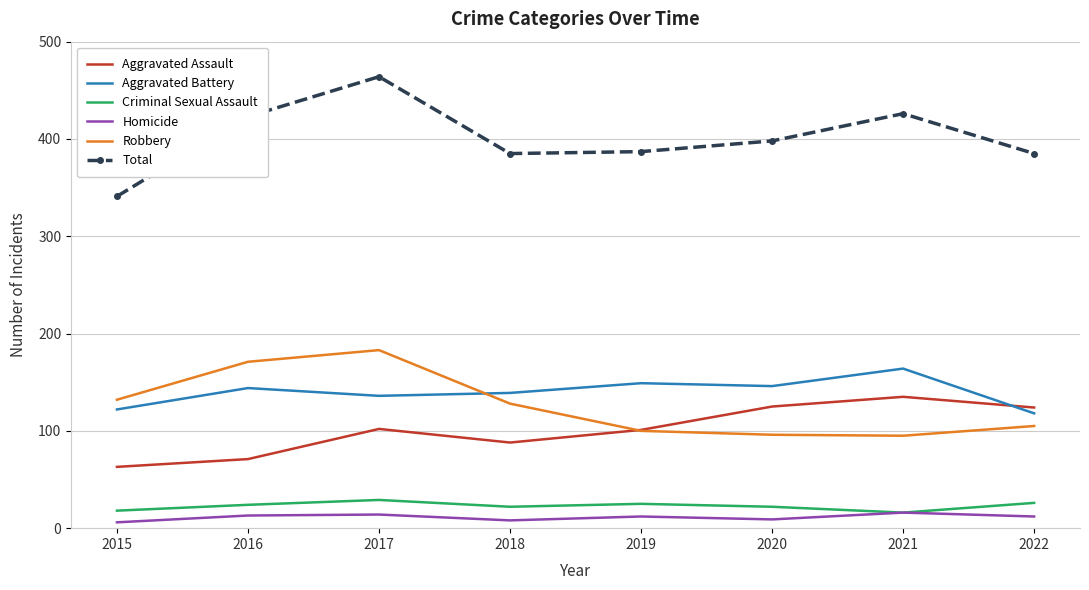

Rank the series by their maximum value, from highest to lowest.

Total, Robbery, Aggravated Battery, Aggravated Assault, Criminal Sexual Assault, Homicide